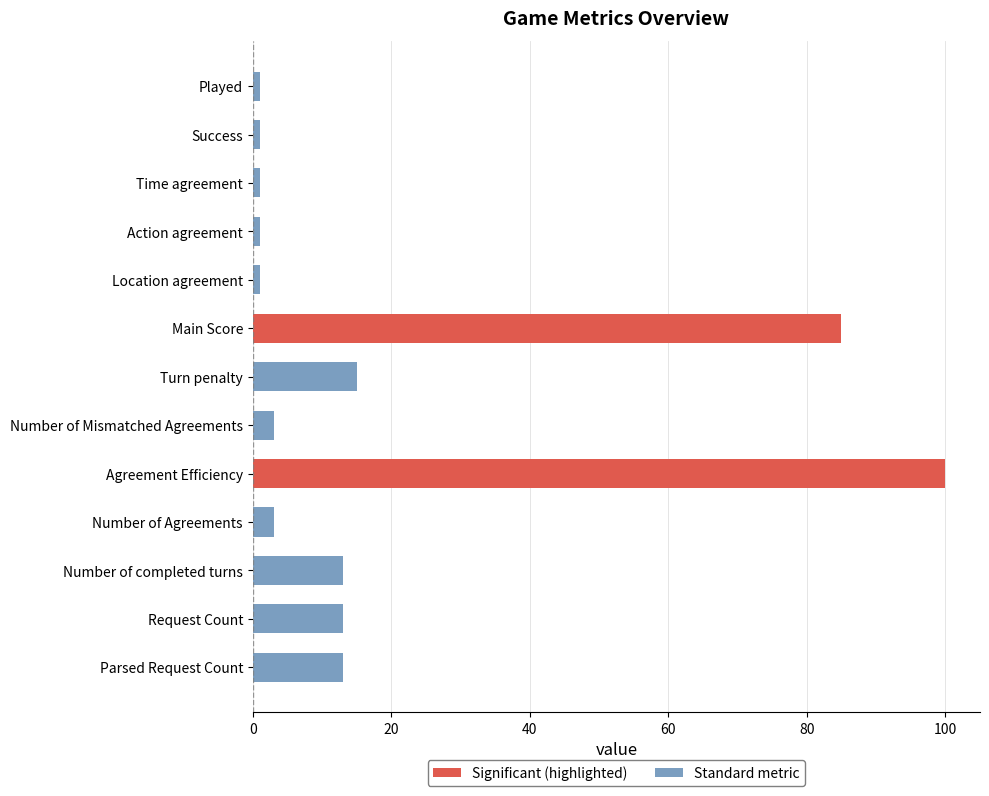

Rank the series by their maximum value, from highest to lowest.

Significant (highlighted), Standard metric